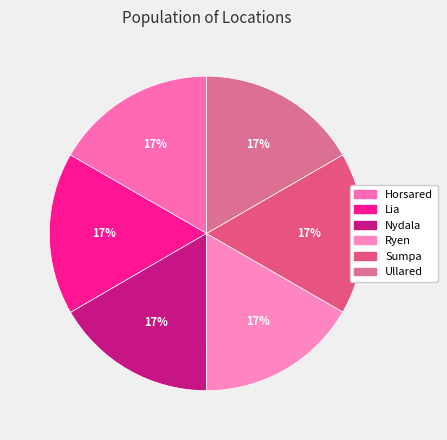

How many slices are in this pie chart?

6